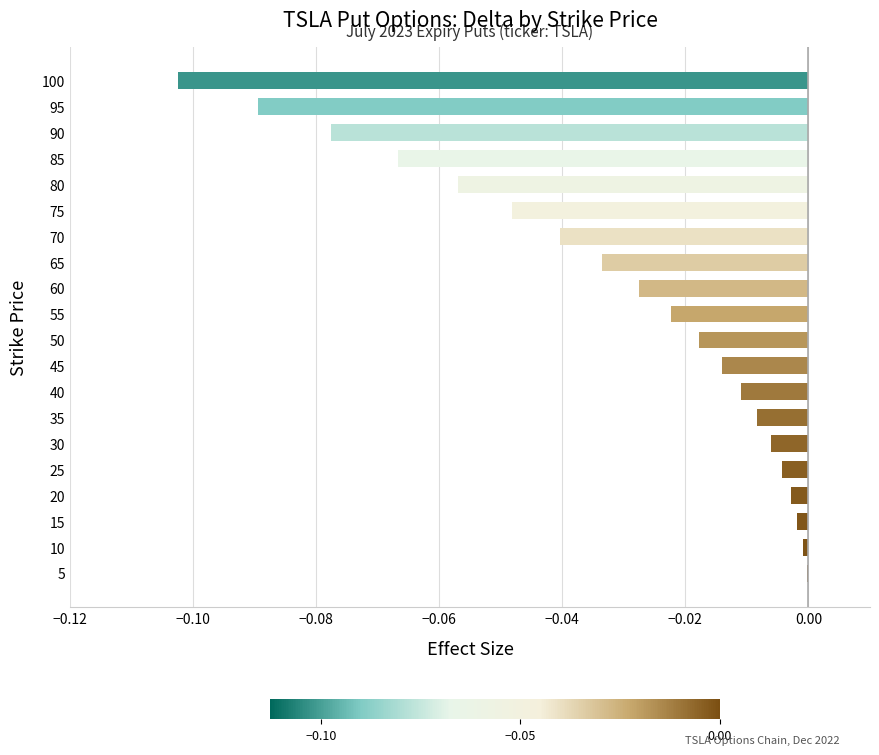

What is the sum of all values?

-0.6